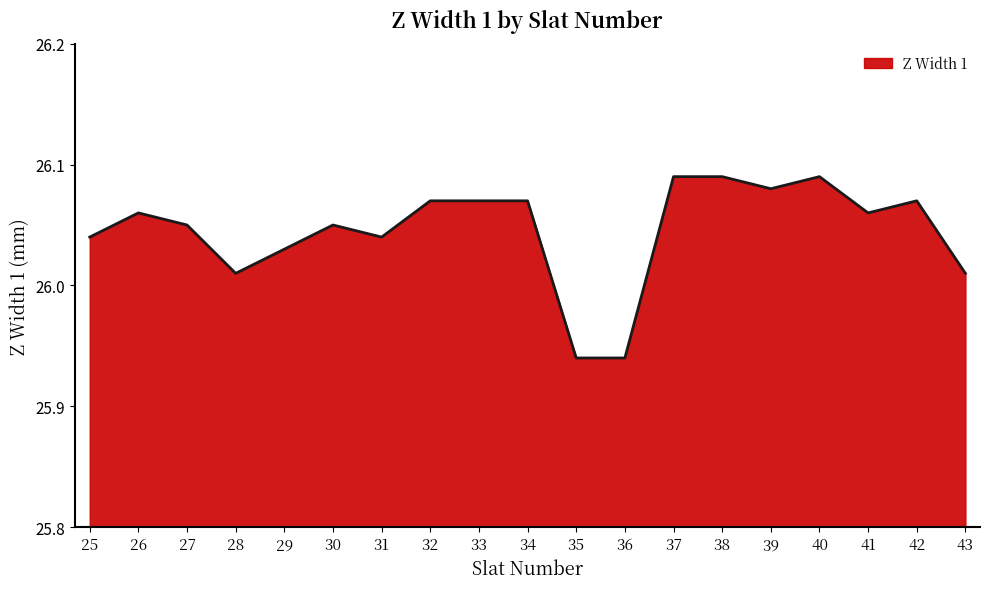

At which category does the data reach its first local valley?

28